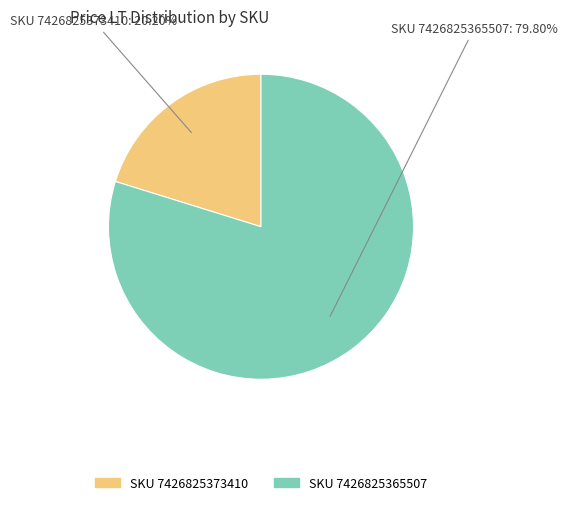

Is there any slice that represents more than half of the pie?

Yes